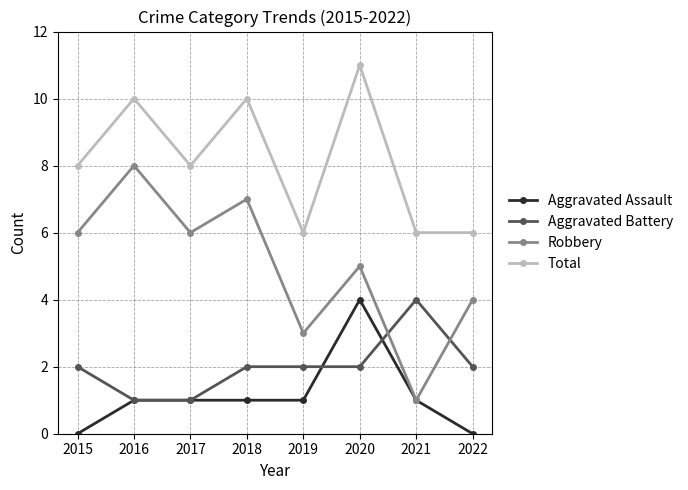

Count the Robbery values in the range 4 to 7.

5